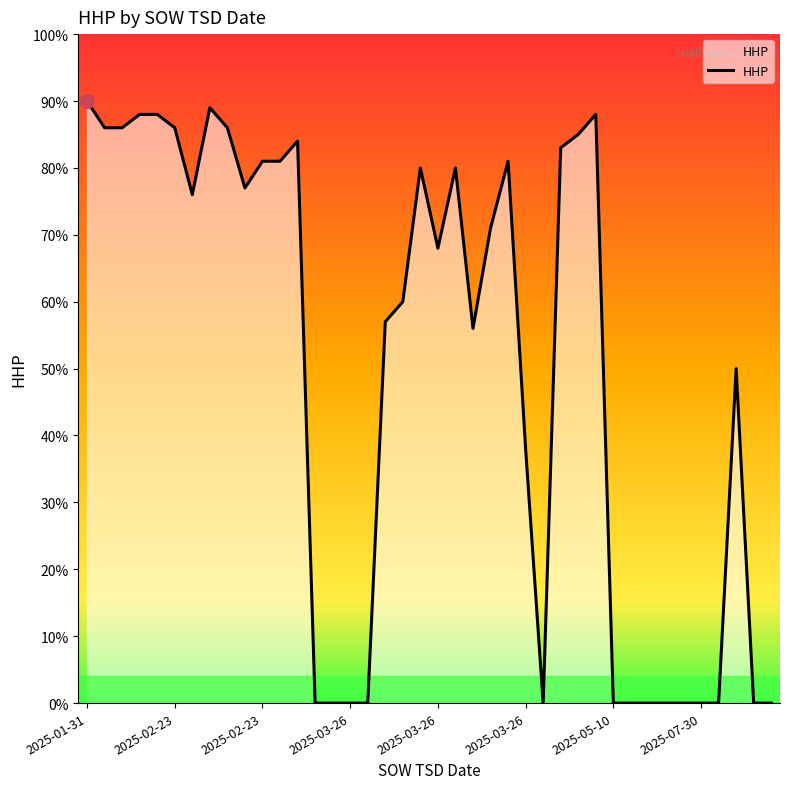

How many distinct data groups are displayed?

1